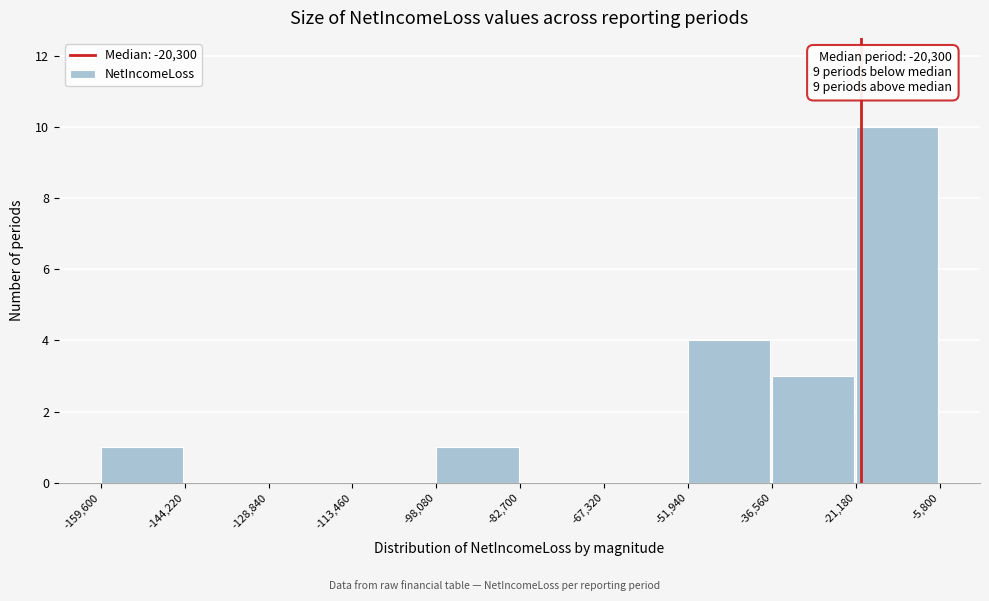

Which range on the x-axis has the tallest bar?

-21,180 to -5,800